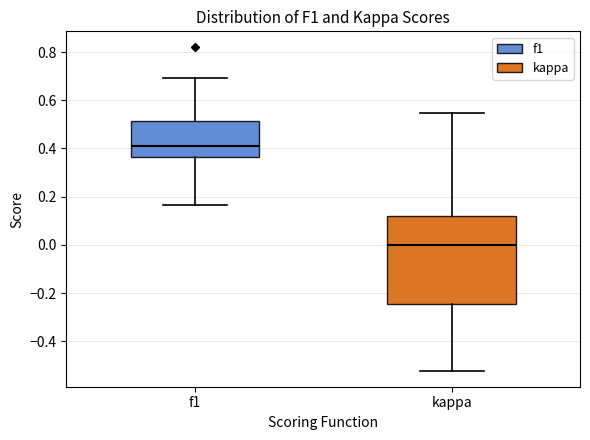

Where is the lower edge of the box for f1 on the y-axis? The values are not printed on the chart, so give them approximately, as read against the axis.

0.36